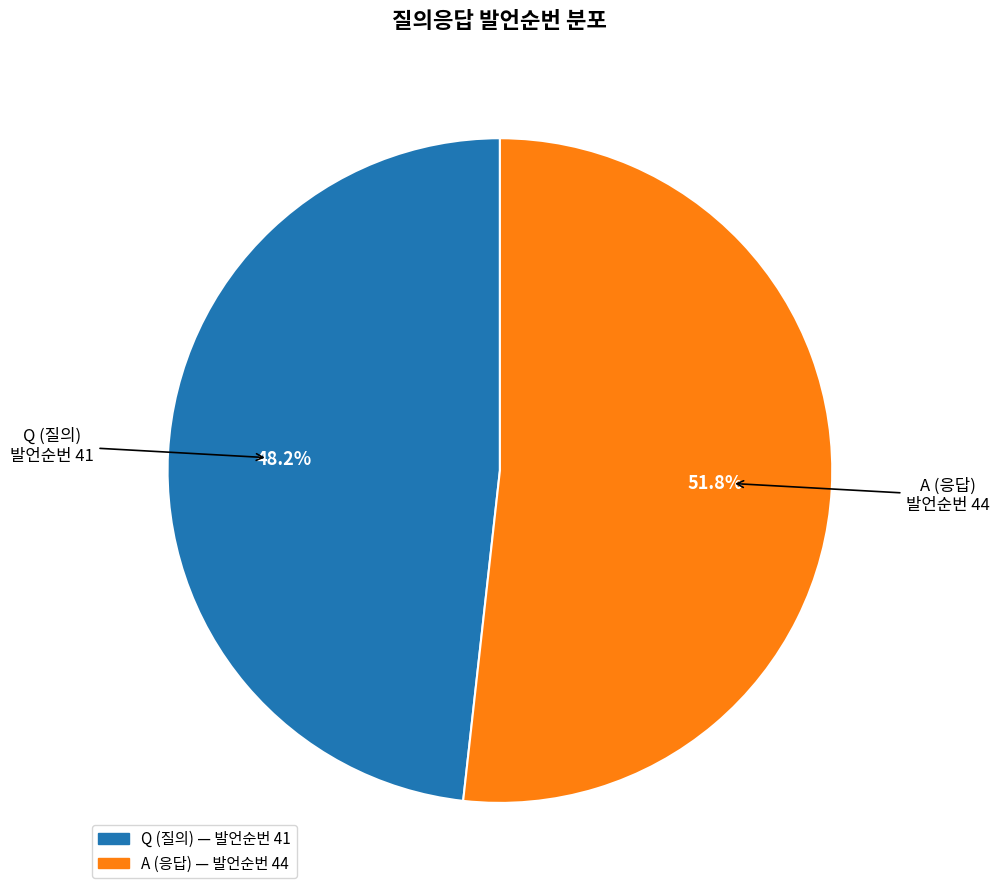

What is the majority slice?

A